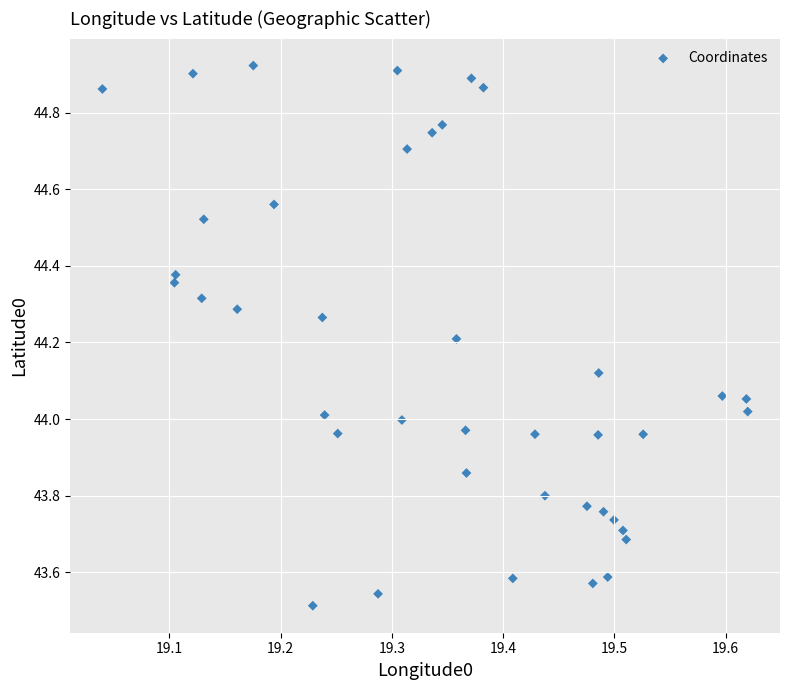

What is the range of Y values (max minus min)?

1.4